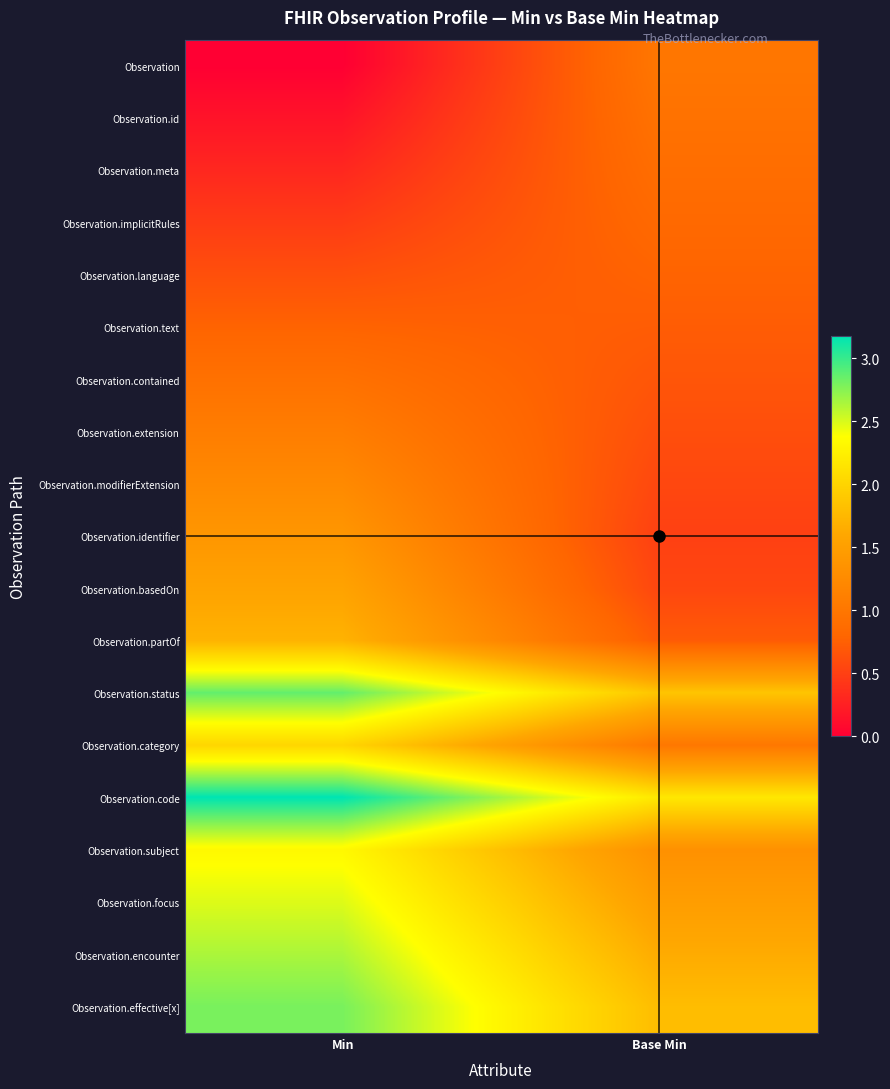

Which series has the largest range (max minus min)?

Observation.code